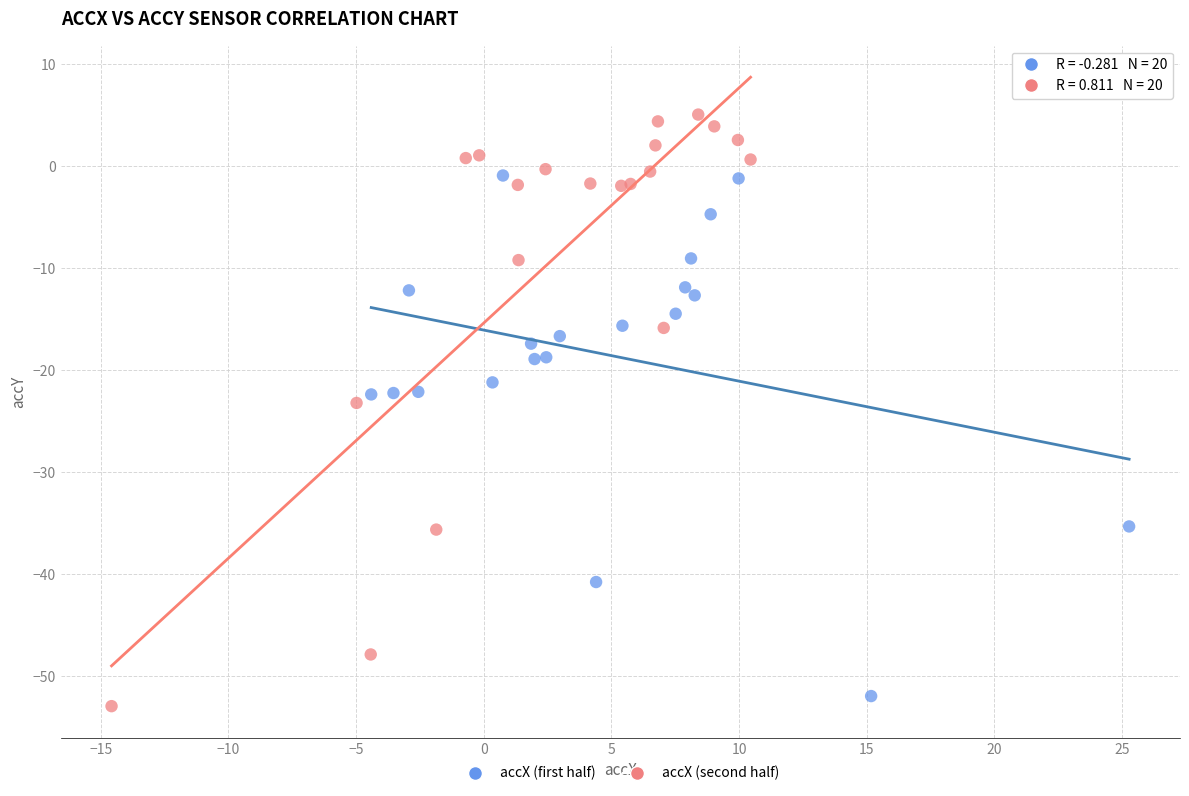

Which series has the widest spread of Y values?

accX (second half)